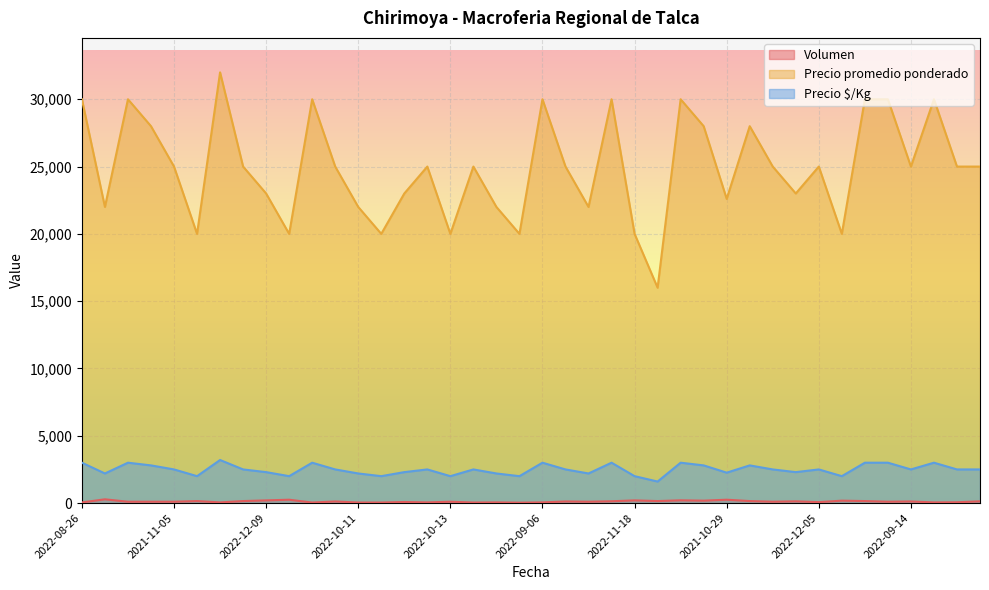

Which series has the largest total across all categories?

Precio promedio ponderado